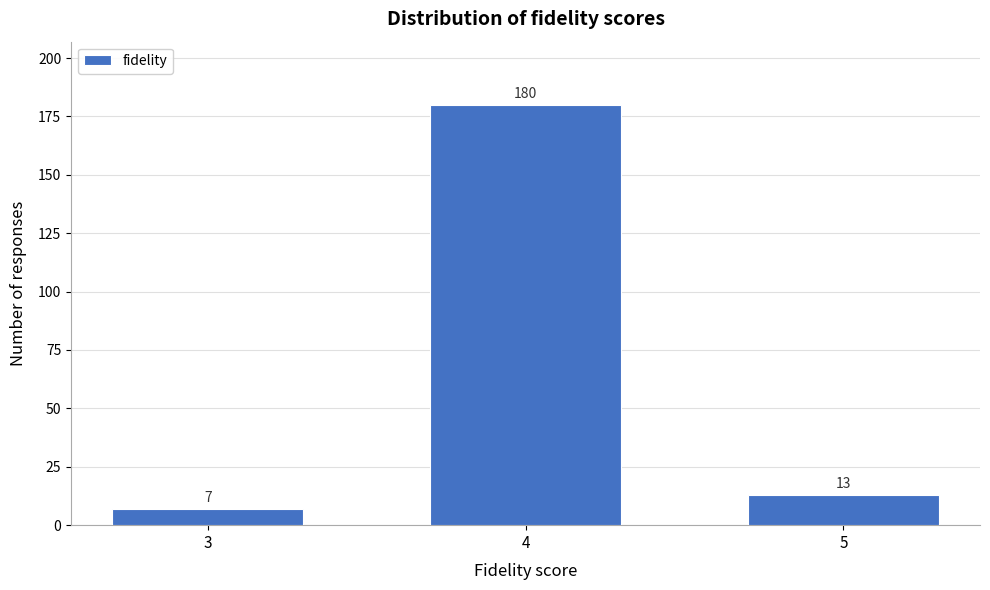

Reading left to right, what are all the values shown in this chart?

3=7	4=180	5=13